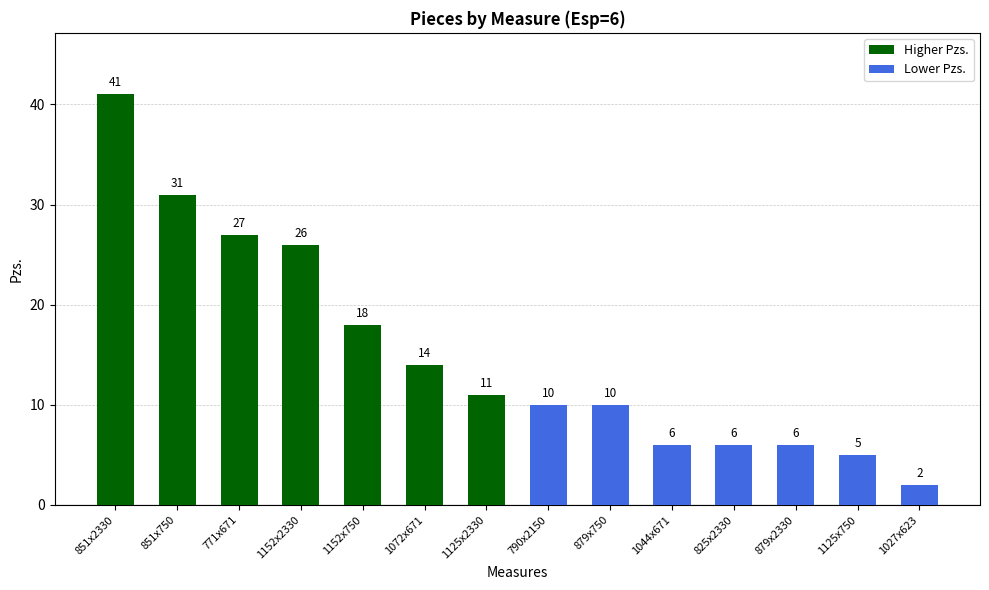

Reading left to right, what are all the values shown in this chart?

41	31	27	26	18	14	11	10	10	6	6	6	5	2